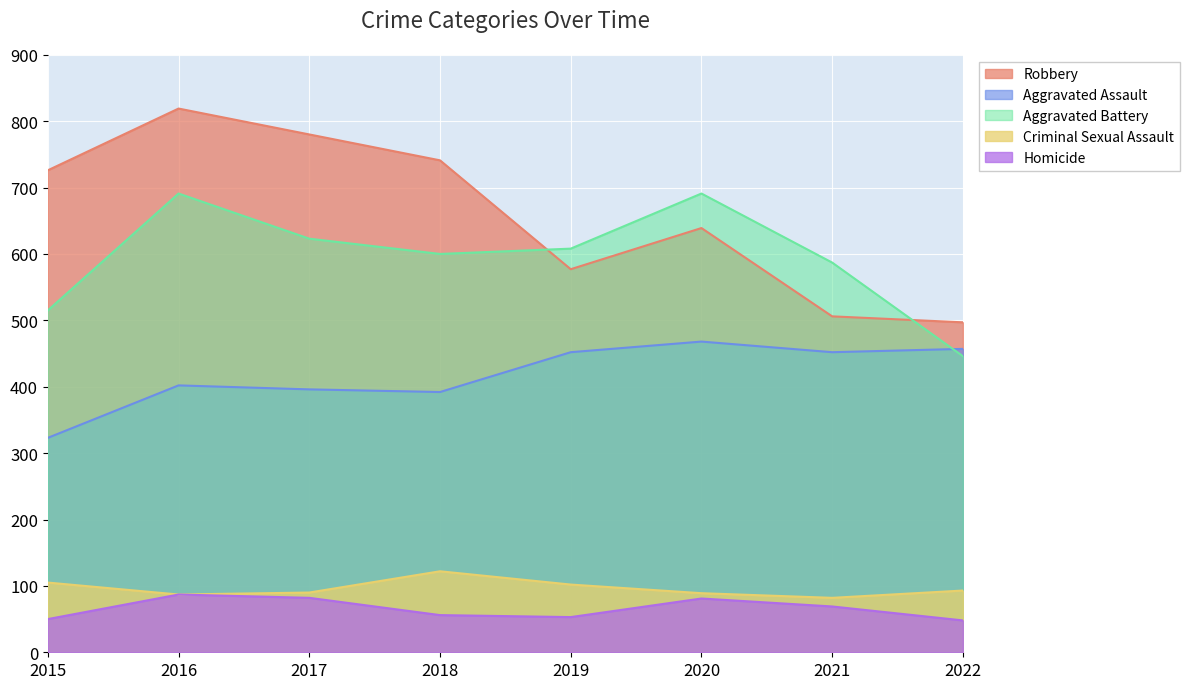

At which label is Homicide closest to 67?

2021